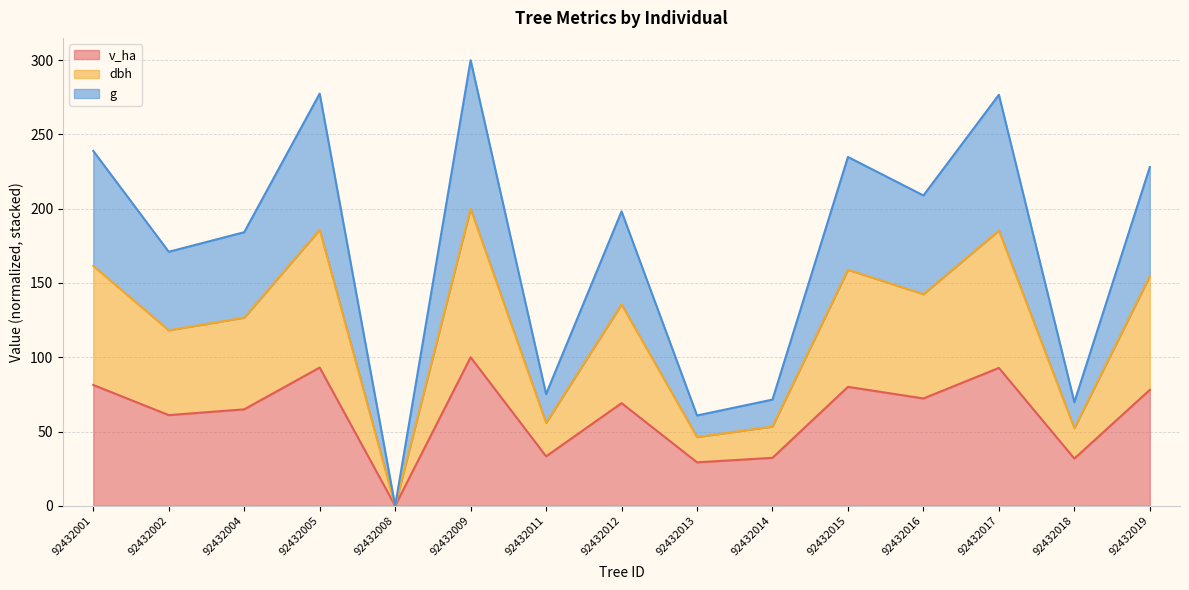

At which category is the sum across all series the highest?

92432009